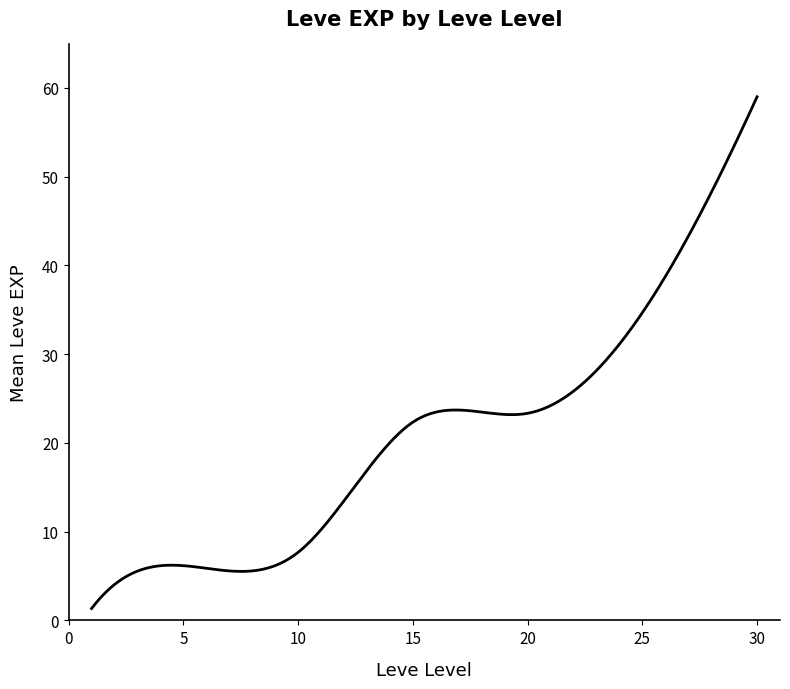

What is the difference between the maximum and minimum values?

57.7